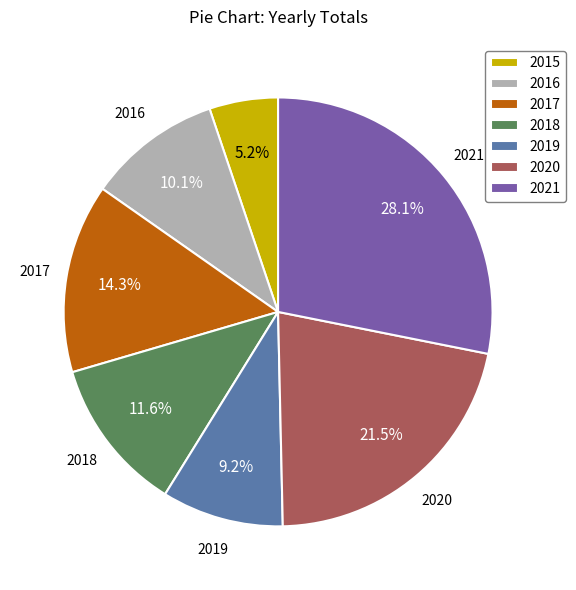

Does 2019 account for over 50% of the chart?

No